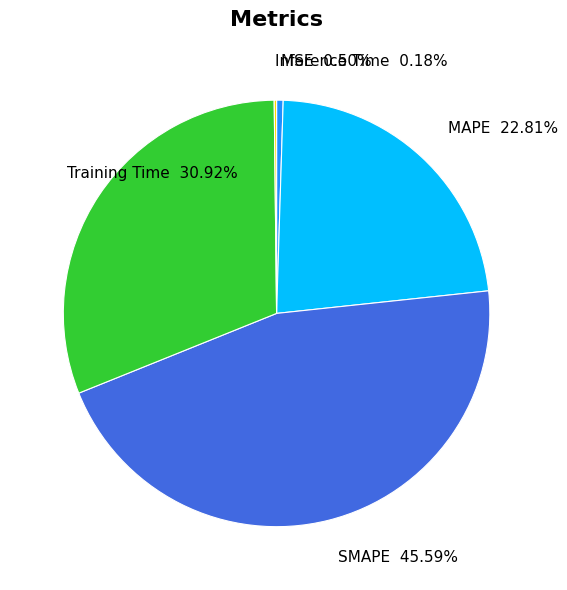

To the nearest percent, what is the difference between the largest and smallest slice percentages?

45%